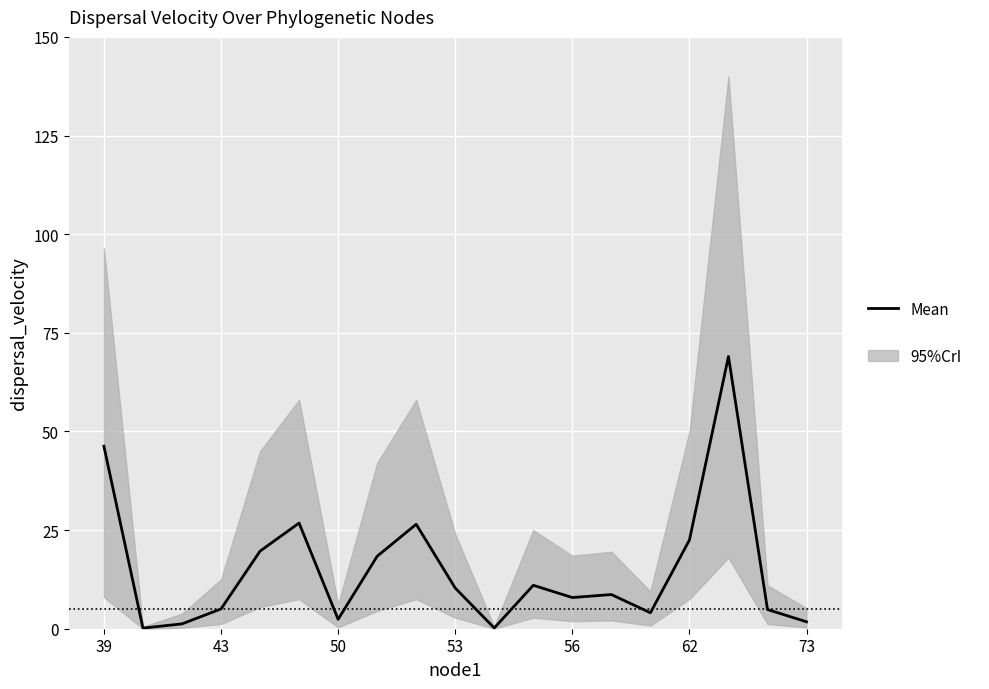

What is the change in value from 8 to 12?

-18.6